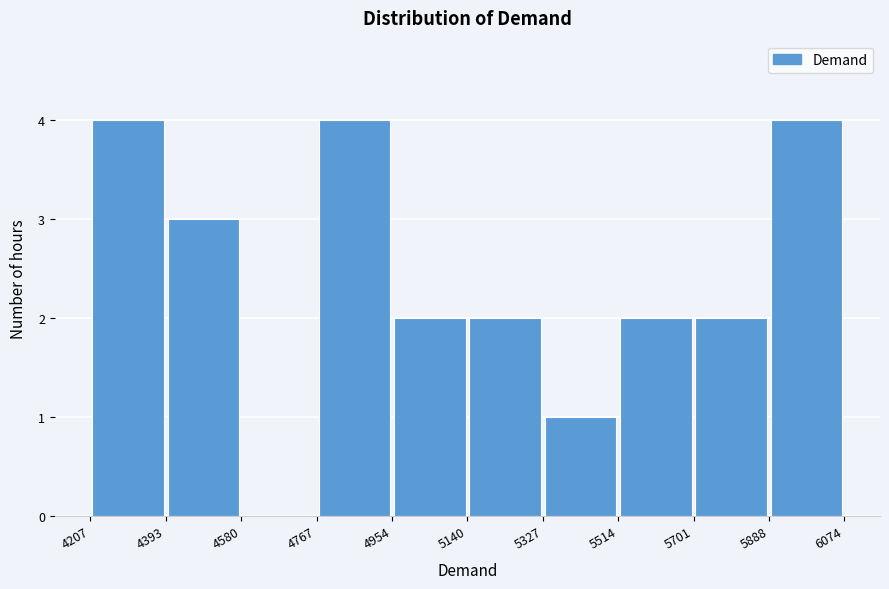

How tall is the bar that spans 4767 to 4954 on the x-axis? The values are not printed on the chart, so give them approximately, as read against the axis.

4